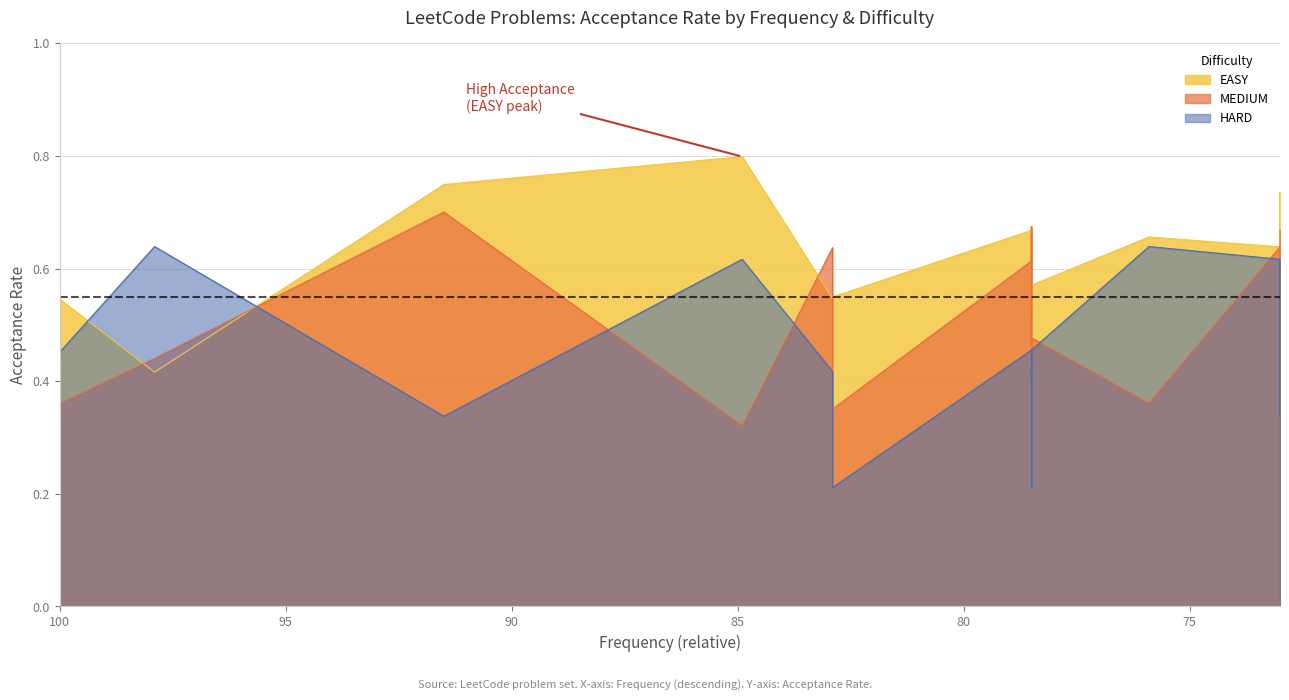

What is the value of the MEDIUM point at the 9th from the left?

0.5